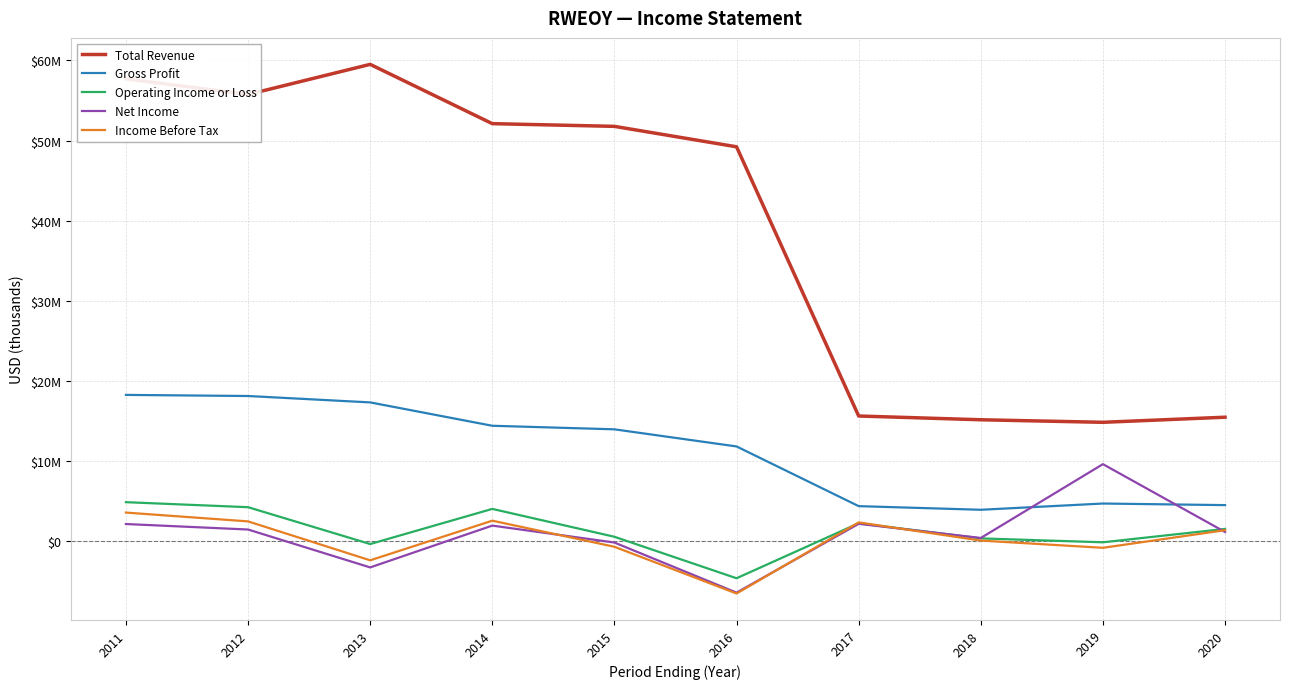

What is the average value of the Net Income series?

878300